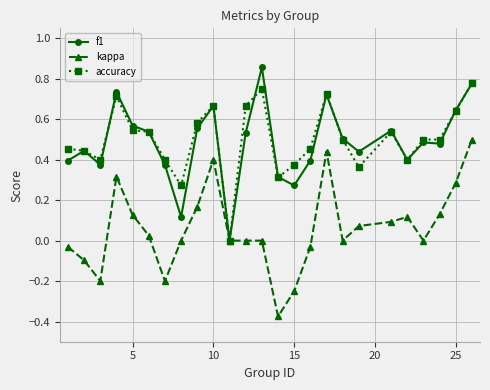

True or false: f1 has more than 2 interior local peaks.

True